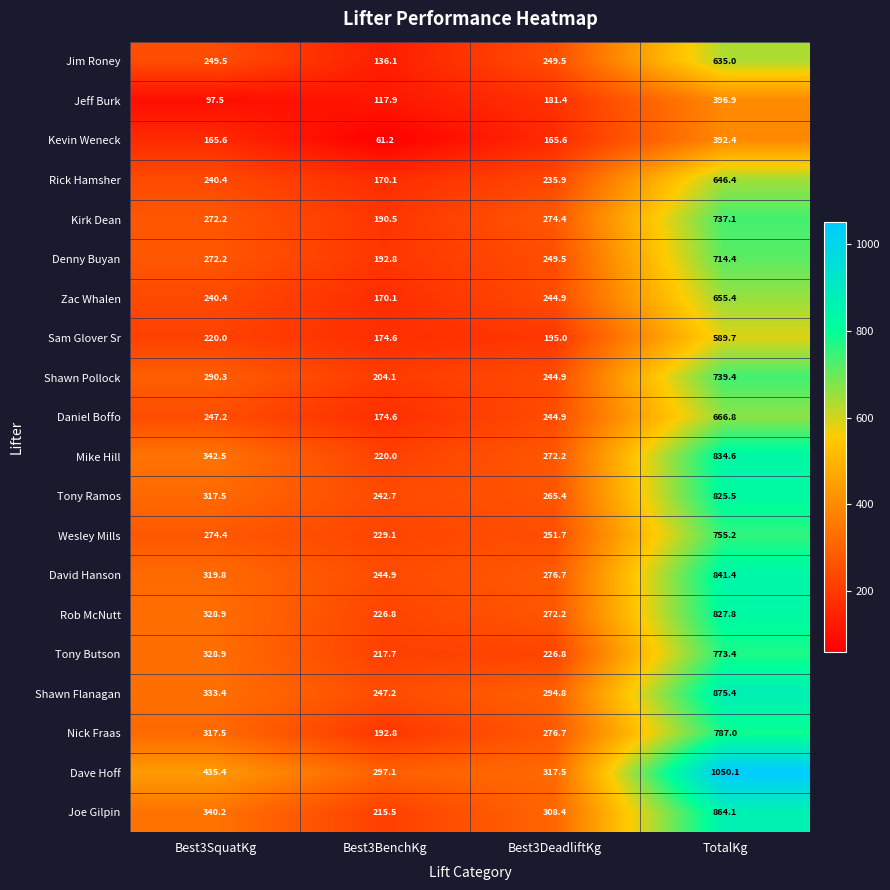

List the labels in order of Shawn Flanagan value, smallest first.

Best3BenchKg, Best3DeadliftKg, Best3SquatKg, TotalKg